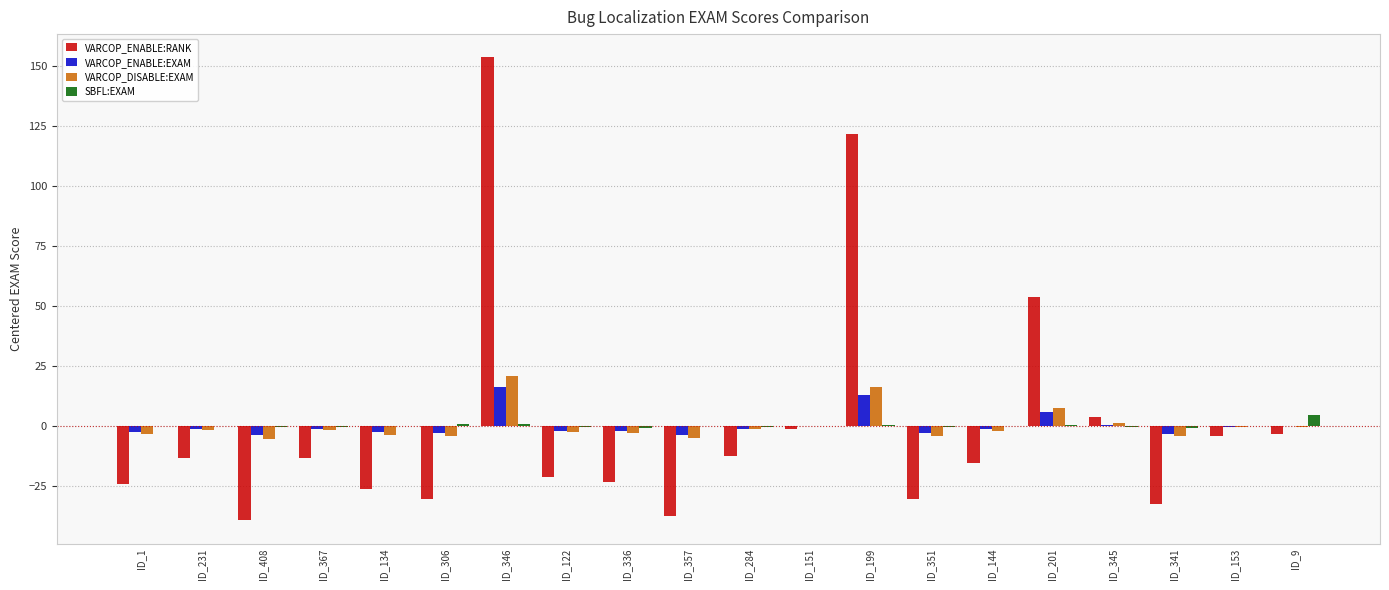

At which label is VARCOP_ENABLE:RANK closest to 56?

ID_201